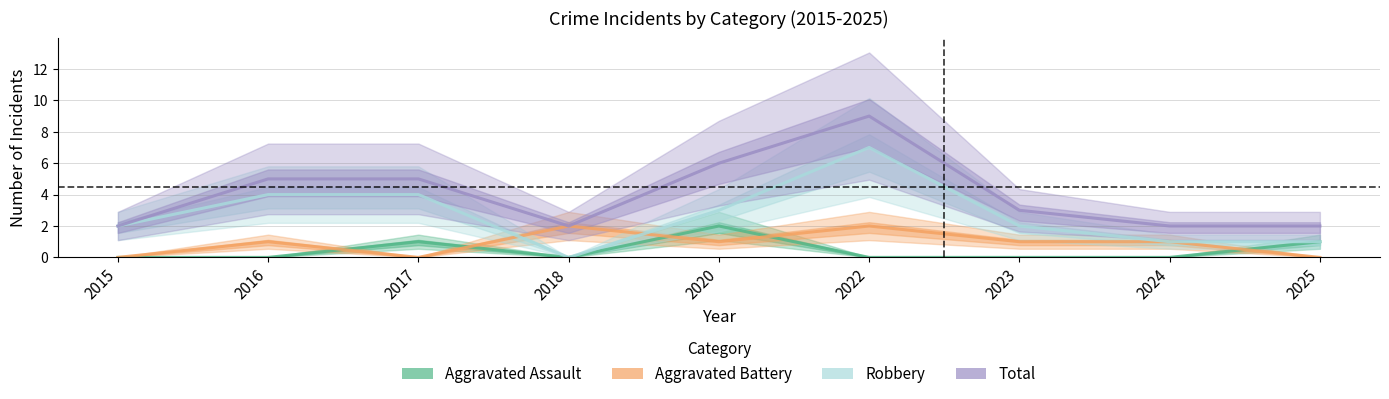

How many data points in Aggravated Assault are above 0?

3